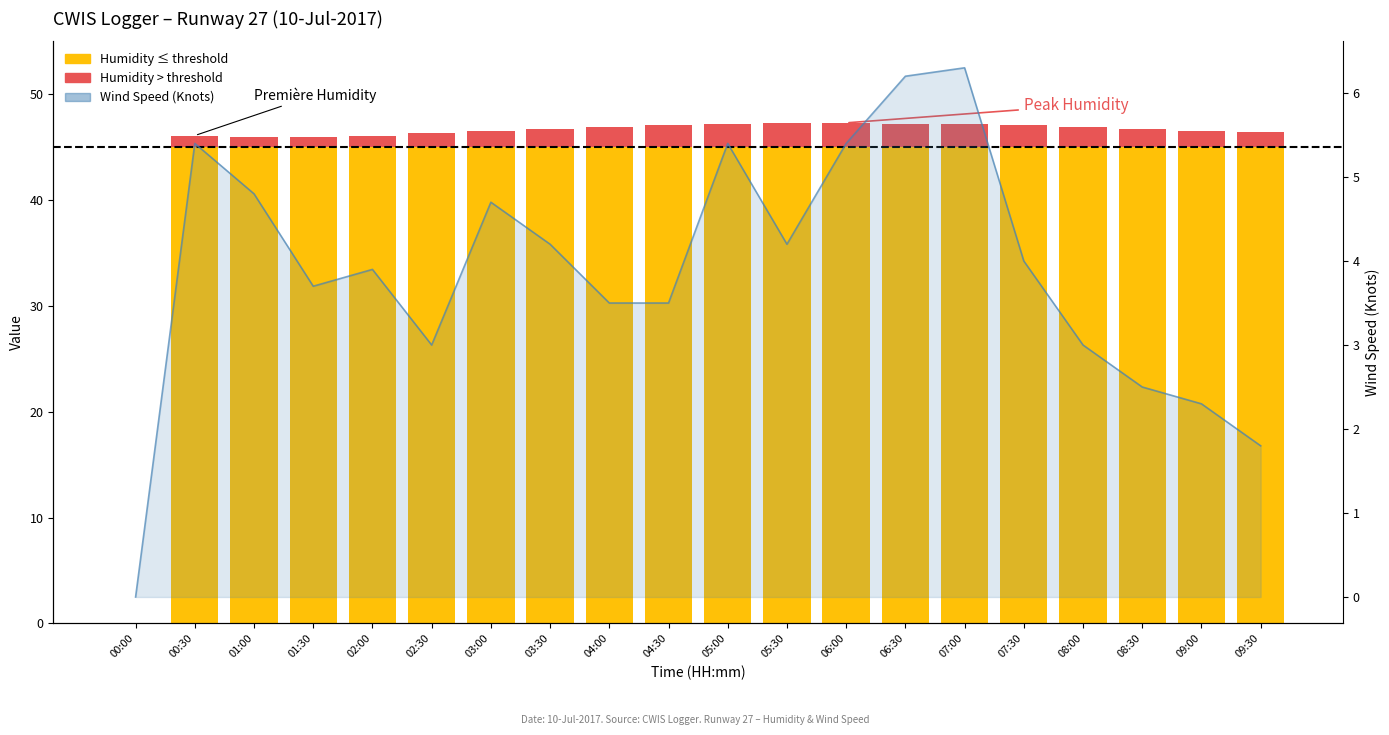

What is the maximum value shown in the chart?

6.3